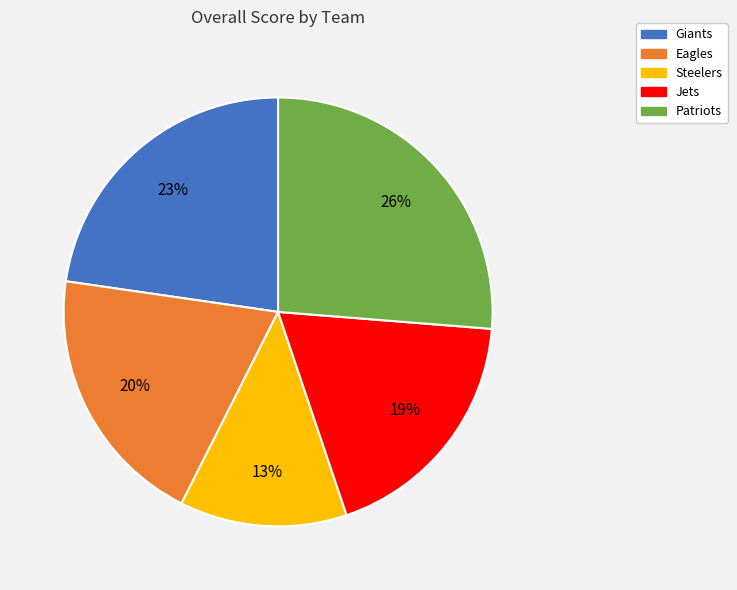

How many segments does this pie chart have?

5